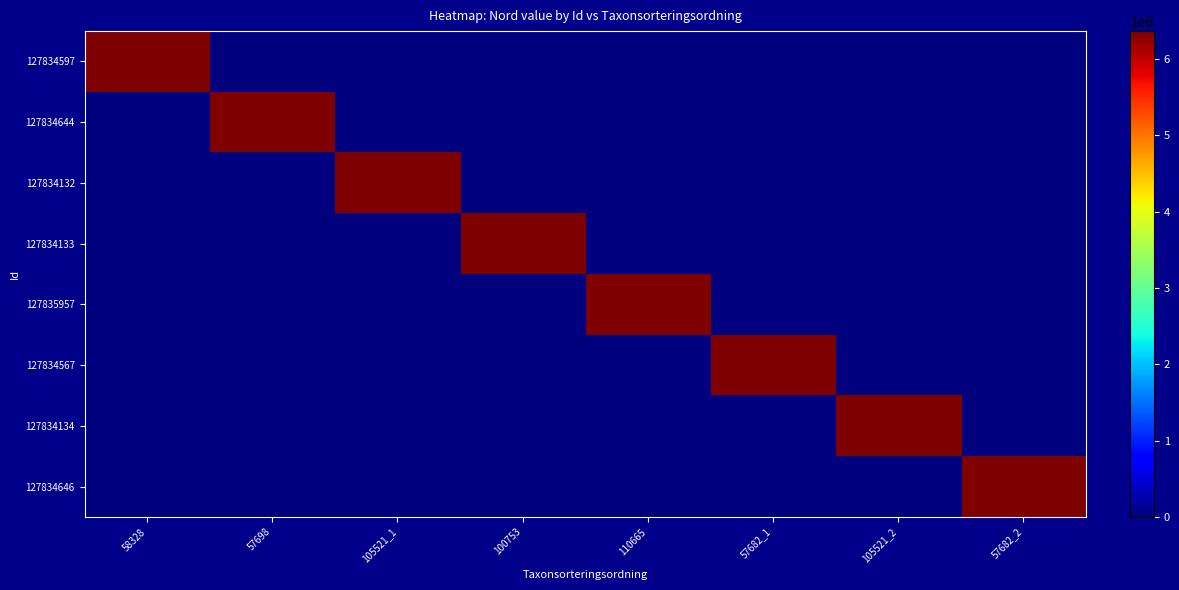

Reading right to left, transcribe all the data shown in this chart.

127834597: 57682_2=0	105521_2=0	57682_1=0	110665=0	100753=0	105521_1=0	57698=0	58328=6365493
127834644: 57682_2=0	105521_2=0	57682_1=0	110665=0	100753=0	105521_1=0	57698=6365452	58328=0
127834132: 57682_2=0	105521_2=0	57682_1=0	110665=0	100753=0	105521_1=6365492	57698=0	58328=0
127834133: 57682_2=0	105521_2=0	57682_1=0	110665=0	100753=6365500	105521_1=0	57698=0	58328=0
127835957: 57682_2=0	105521_2=0	57682_1=0	110665=6365478	100753=0	105521_1=0	57698=0	58328=0
127834567: 57682_2=0	105521_2=0	57682_1=6365545	110665=0	100753=0	105521_1=0	57698=0	58328=0
127834134: 57682_2=0	105521_2=6365506	57682_1=0	110665=0	100753=0	105521_1=0	57698=0	58328=0
127834646: 57682_2=6365582	105521_2=0	57682_1=0	110665=0	100753=0	105521_1=0	57698=0	58328=0